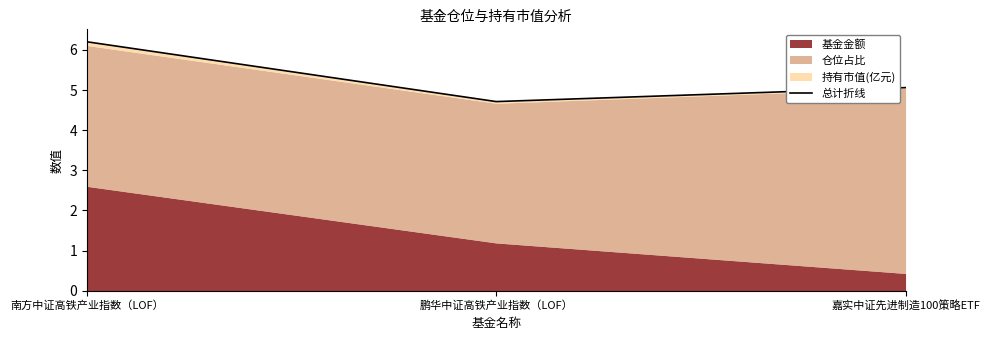

At which label is the value closest to 5?

嘉实中证先进制造100策略ETF